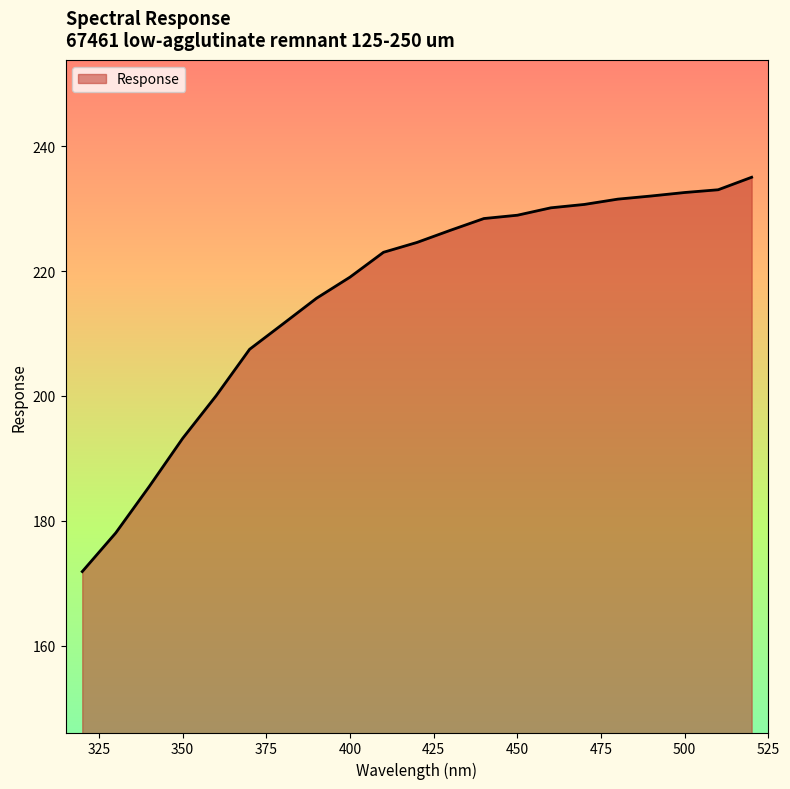

What is the greatest value displayed?

235.0